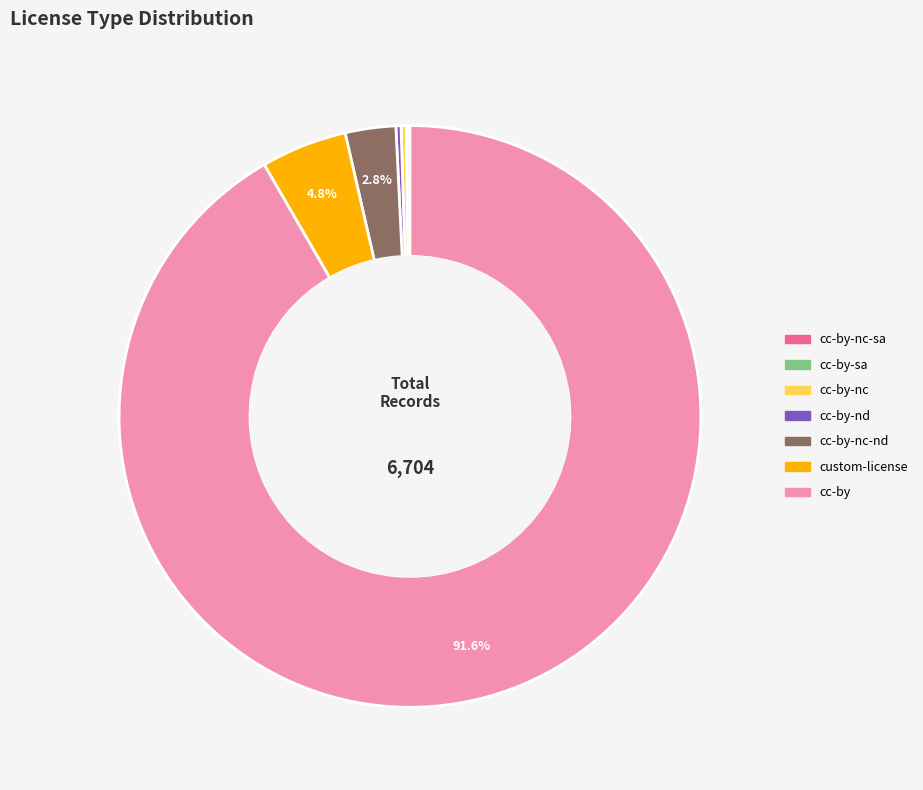

Is the sum of custom-license and cc-by greater than half?

Yes